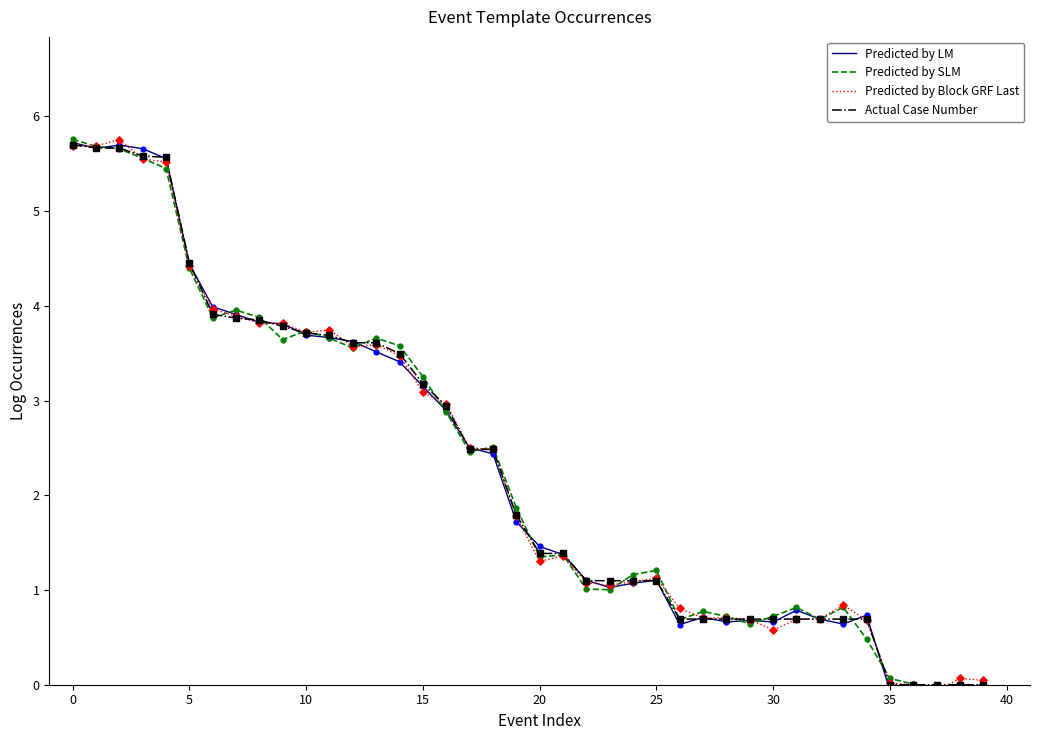

Which series has the widest spread of Y values?

Predicted by SLM